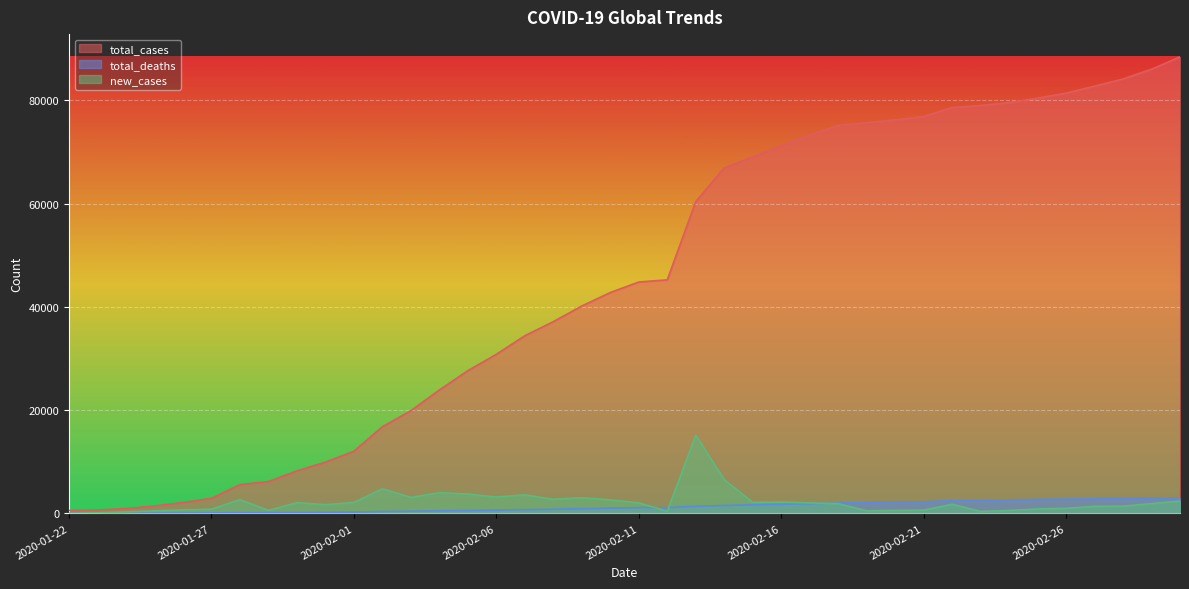

True or false: total_deaths has more than 0 interior local peaks.

False